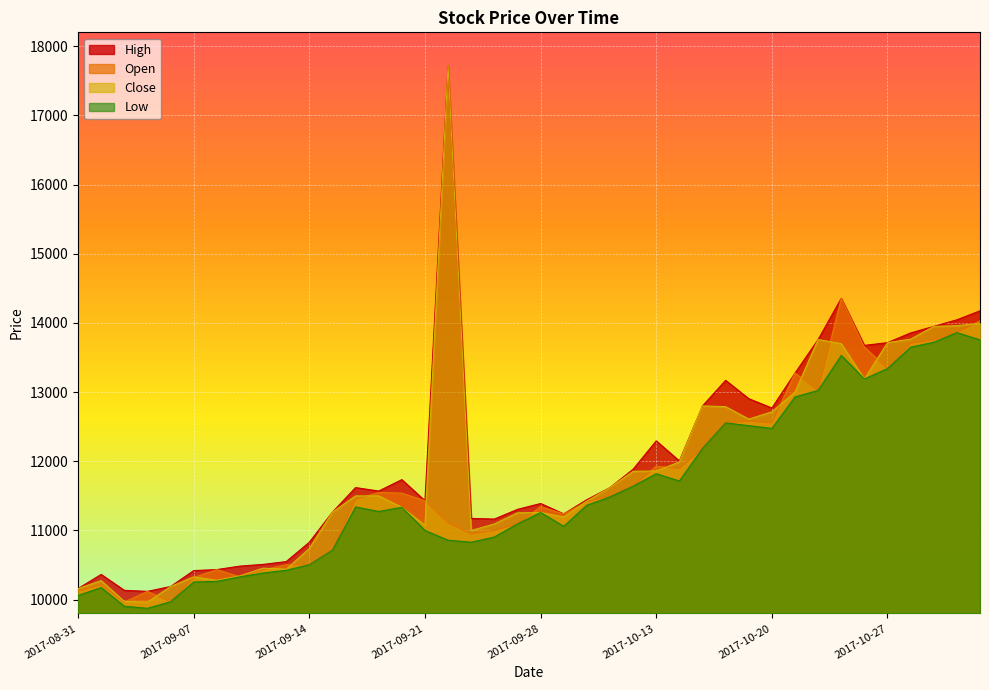

Does the chart display data point markers on the line(s)?

No